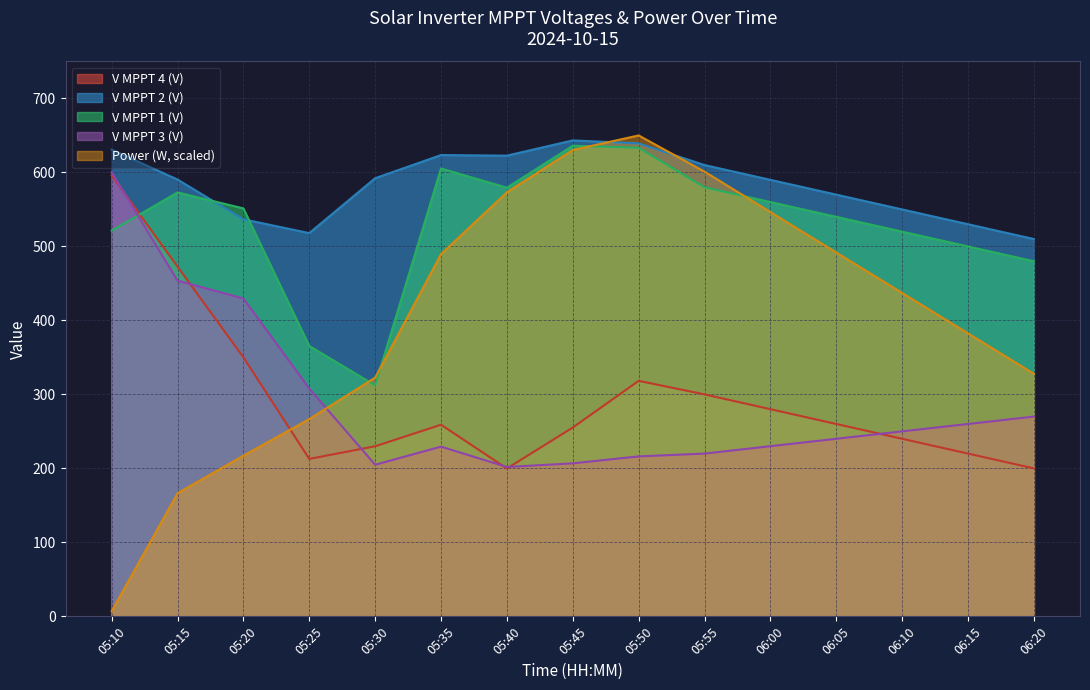

Reading left to right, transcribe all the data shown in this chart.

V MPPT 1(V): 05:10=521.3	05:15=573.0	05:20=551.4	05:25=365.5	05:30=312.3	05:35=605.4	05:40=579.4	05:45=636.1	05:50=633.3	05:55=580.0	06:00=560.0	06:05=540.0	06:10=520.0	06:15=500.0	06:20=480.0
V MPPT 2(V): 05:10=630.8	05:15=590.4	05:20=536.7	05:25=518.0	05:30=592.2	05:35=623.5	05:40=622.7	05:45=643.3	05:50=639.3	05:55=610.0	06:00=590.0	06:05=570.0	06:10=550.0	06:15=530.0	06:20=510.0
V MPPT 3(V): 05:10=600.1	05:15=453.8	05:20=429.6	05:25=307.9	05:30=204.9	05:35=229.4	05:40=201.9	05:45=206.8	05:50=216.2	05:55=220.0	06:00=230.0	06:05=240.0	06:10=250.0	06:15=260.0	06:20=270.0
V MPPT 4(V): 05:10=595.8	05:15=472.7	05:20=350.1	05:25=212.8	05:30=229.9	05:35=259.0	05:40=199.8	05:45=255.2	05:50=318.3	05:55=300.0	06:00=280.0	06:05=260.0	06:10=240.0	06:15=220.0	06:20=200.0
Power(W): 05:10=7.1	05:15=166.4	05:20=217.2	05:25=266.7	05:30=322.7	05:35=489.6	05:40=573.2	05:45=630.3	05:50=650.0	05:55=601.1	06:00=546.4	06:05=491.8	06:10=437.2	06:15=382.5	06:20=327.9